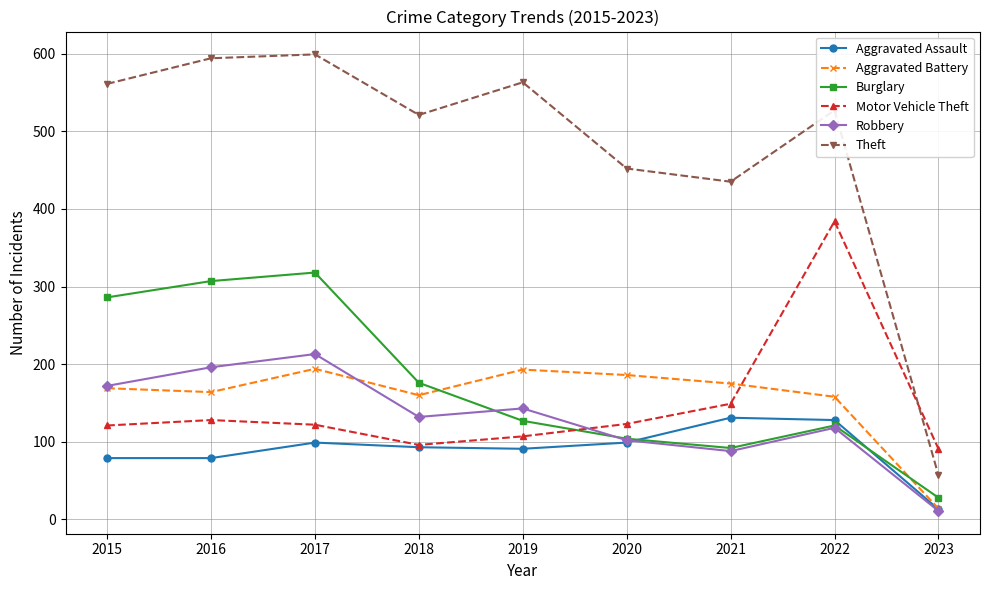

What is the smallest value displayed?

11